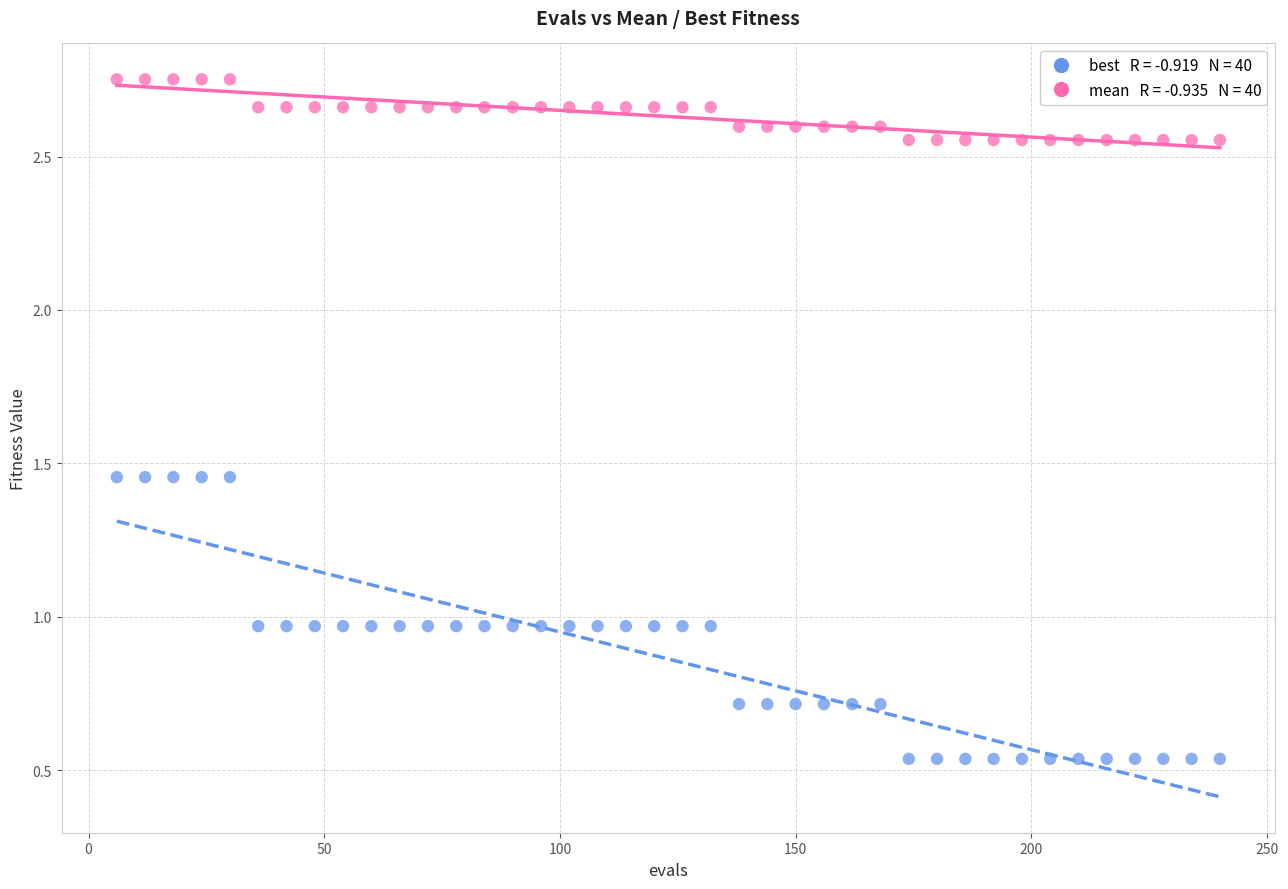

Across all data points, what is the range of Y values (max minus min)?

2.2